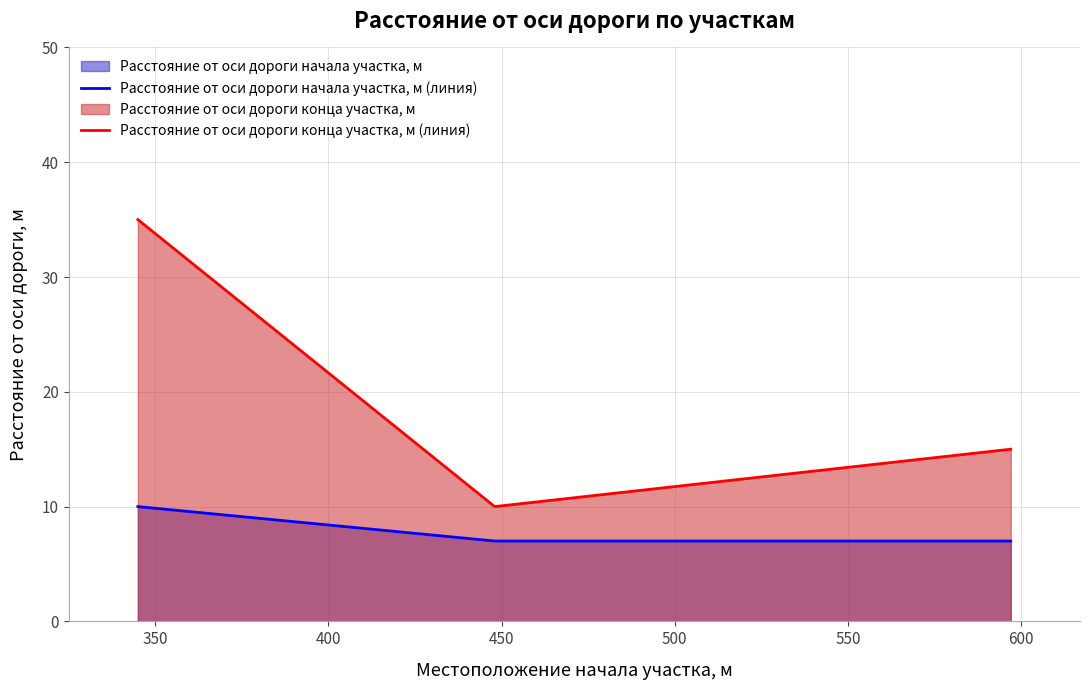

What is the maximum value for Расстояние от оси дороги конца участка, м (линия)?

35